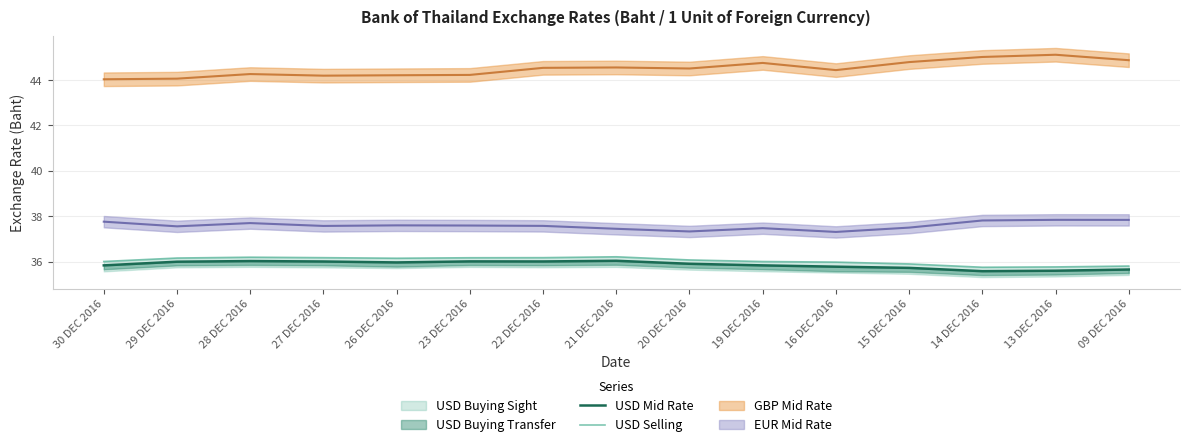

Where does the USD Selling series first go above 36?

30 DEC 2016